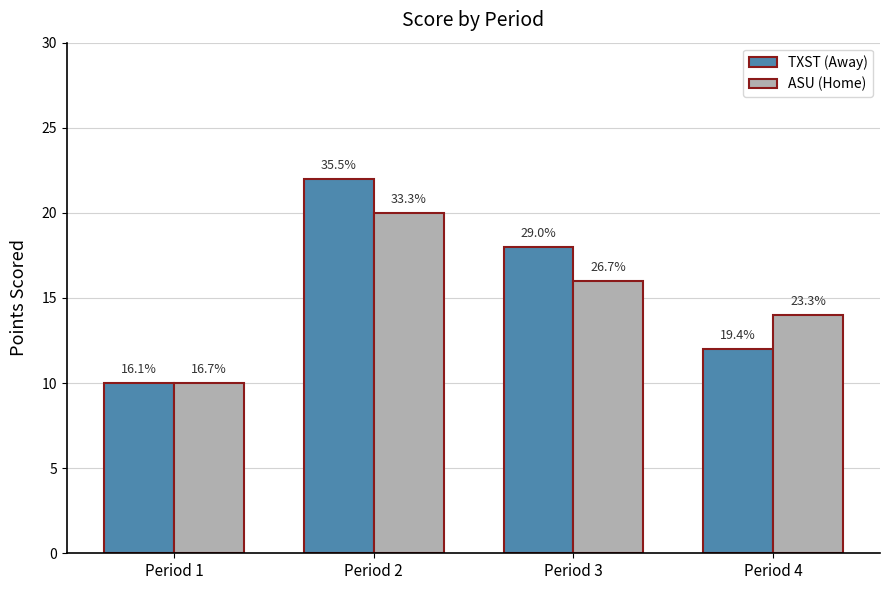

Reading left to right, what are all the values shown in this chart?

TXST (Away): Period 1=10	Period 2=22	Period 3=18	Period 4=12
ASU (Home): Period 1=10	Period 2=20	Period 3=16	Period 4=14